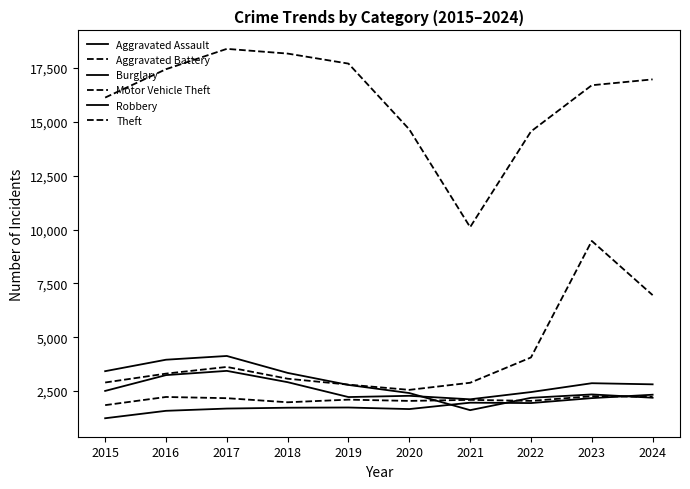

How many lines are shown in the chart?

6